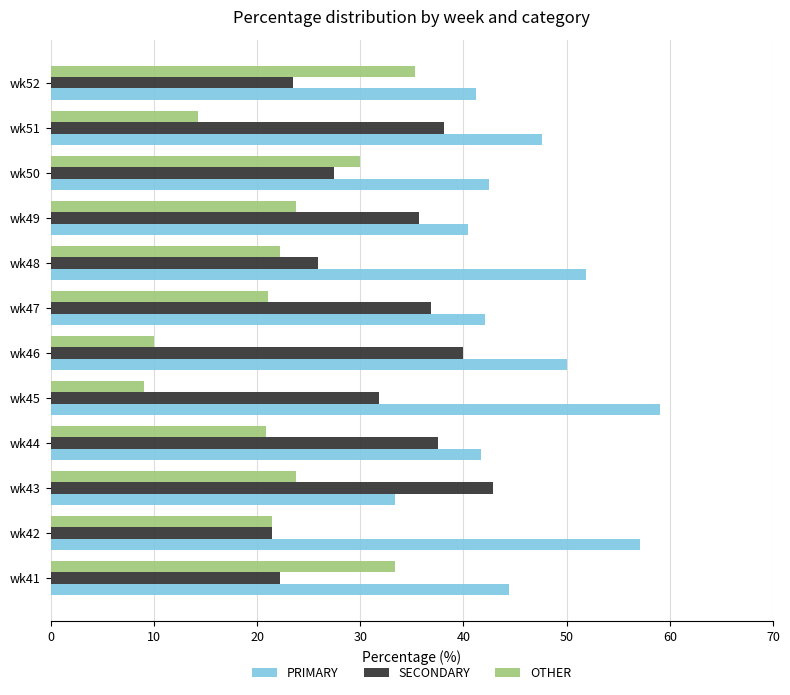

What is the total value across all series at wk43?

100.0